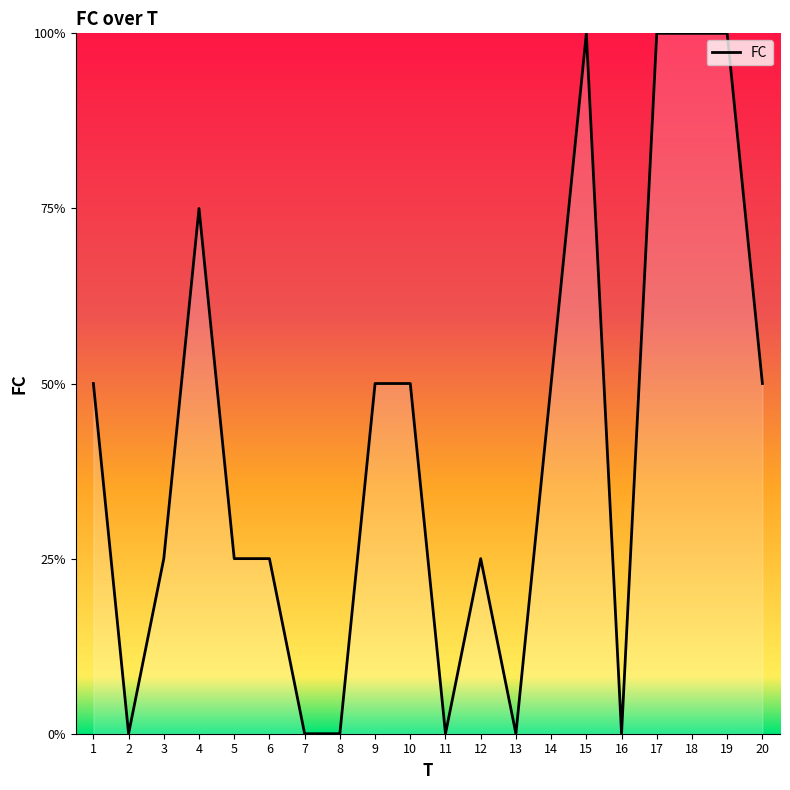

True or false: there are more than 1 points higher than both neighbors.

True